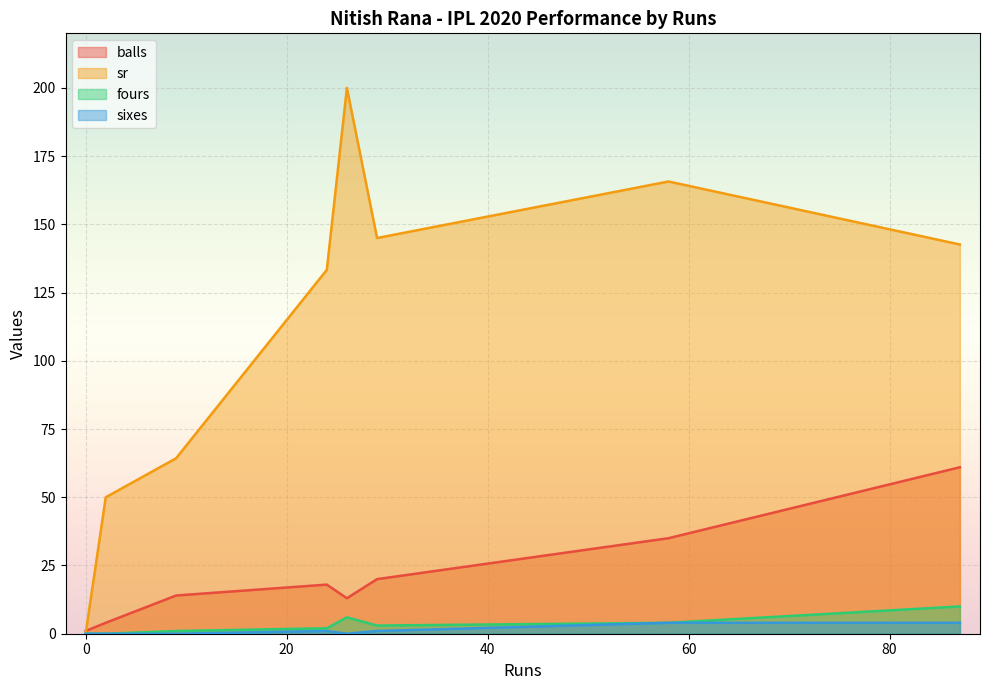

At 9, list the series in order from largest to smallest.

sr, balls, fours, sixes